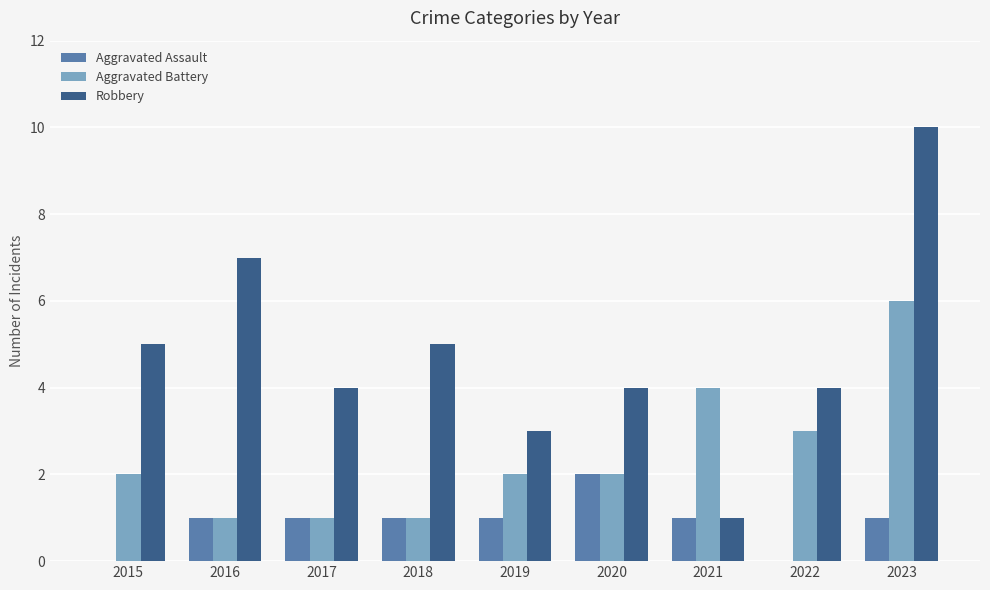

What is the average value of the Robbery series?

5